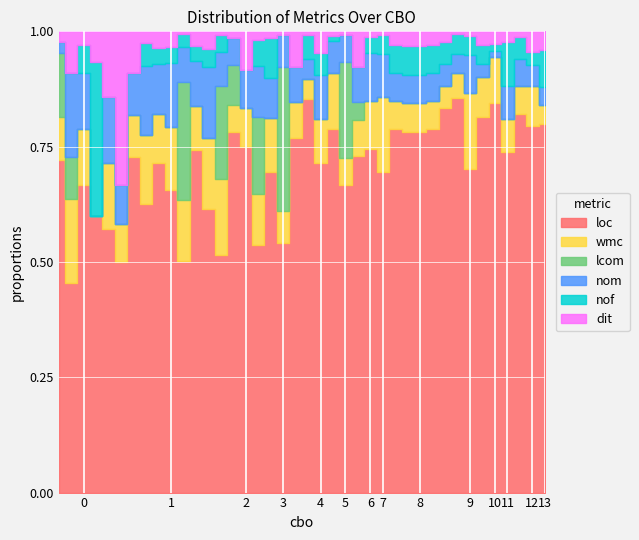

Which series ends up on top after the final intersection of wmc and lcom?

wmc